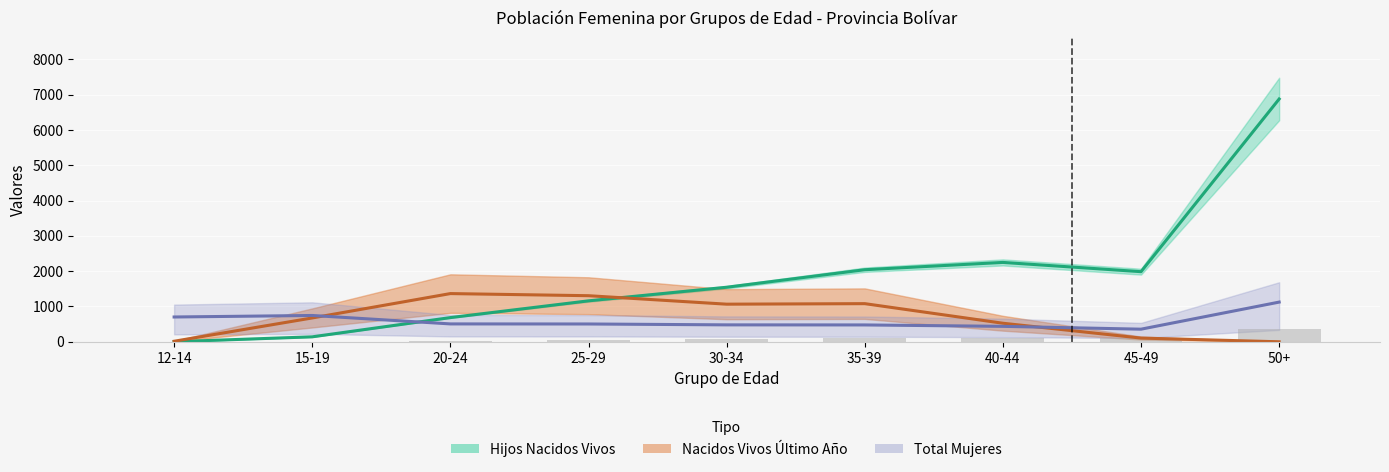

The value of Total Mujeres at 45-49 is 357.0. True or false?

True